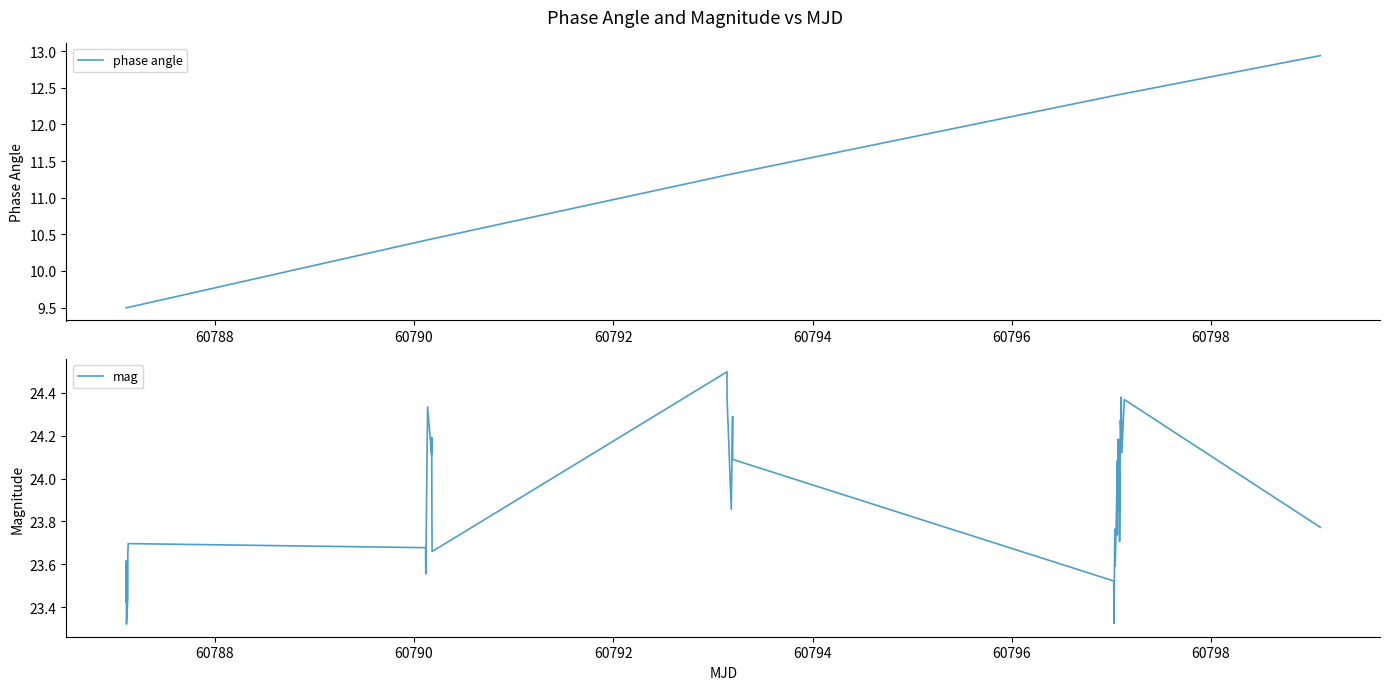

True or false: mag and phase angle intersect in this chart.

False